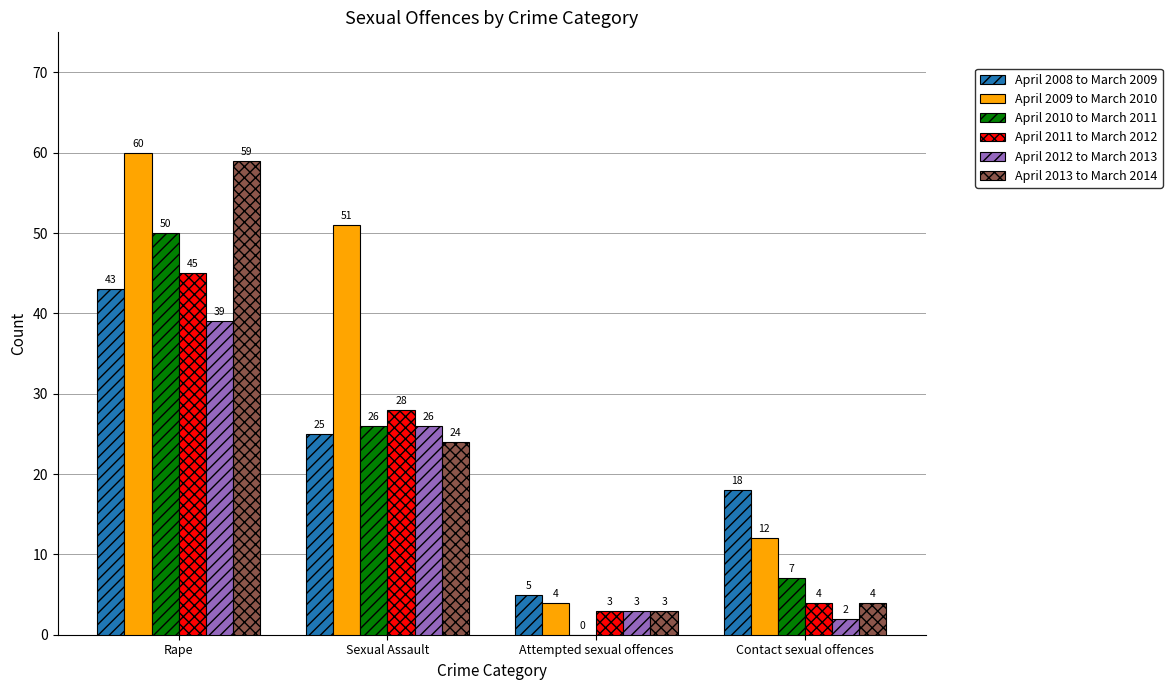

Is it true that April 2011 to March 2012 equals 3 at Attempted sexual offences?

True